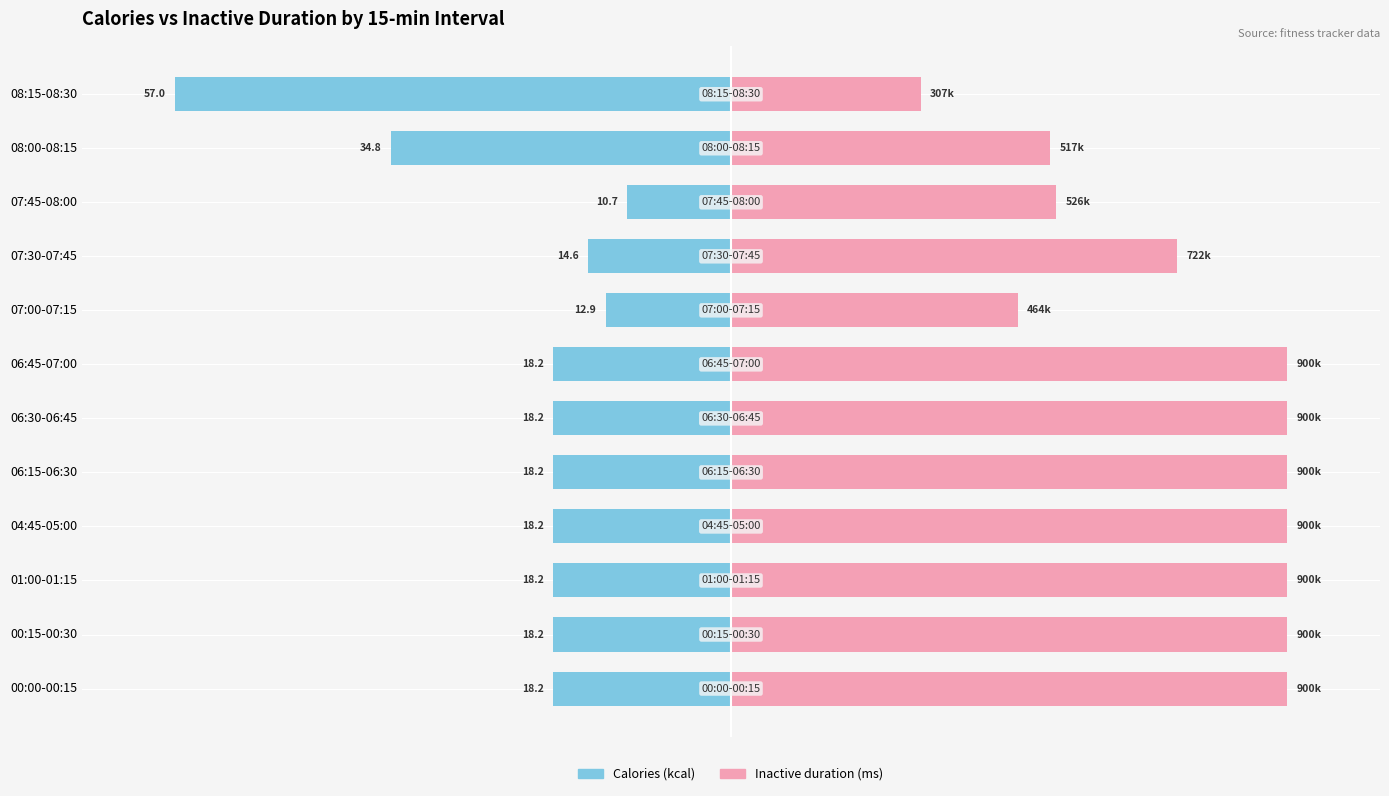

At 06:15-06:30, list the series in order from smallest to largest.

Calories (kcal), Inactive duration (ms)